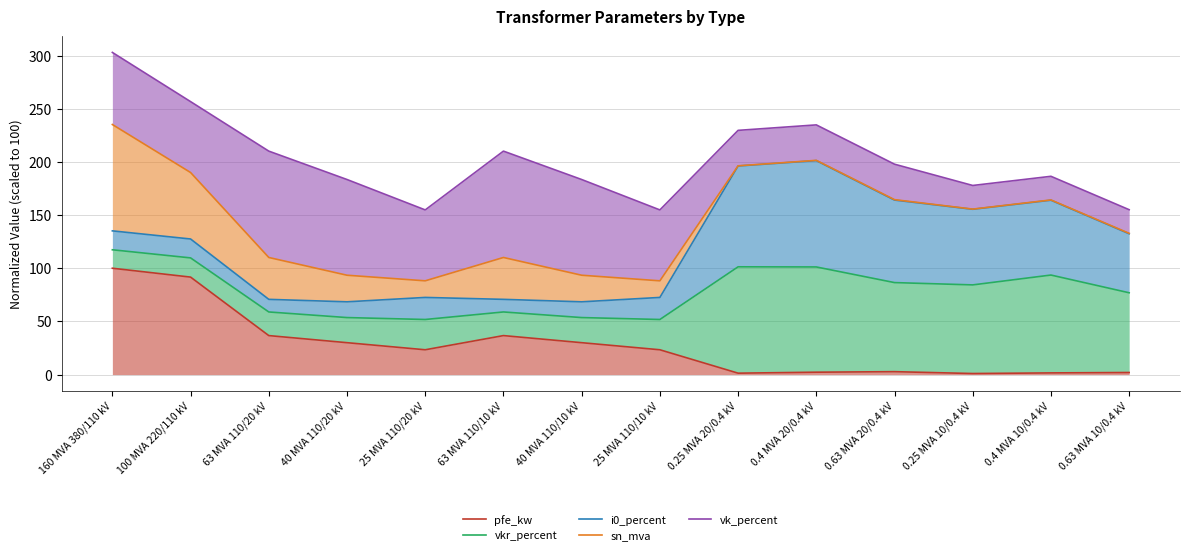

At 0.4 MVA 20/0.4 kV, list the series in order from smallest to largest.

pfe_kw, vkr_percent, i0_percent, sn_mva, vk_percent